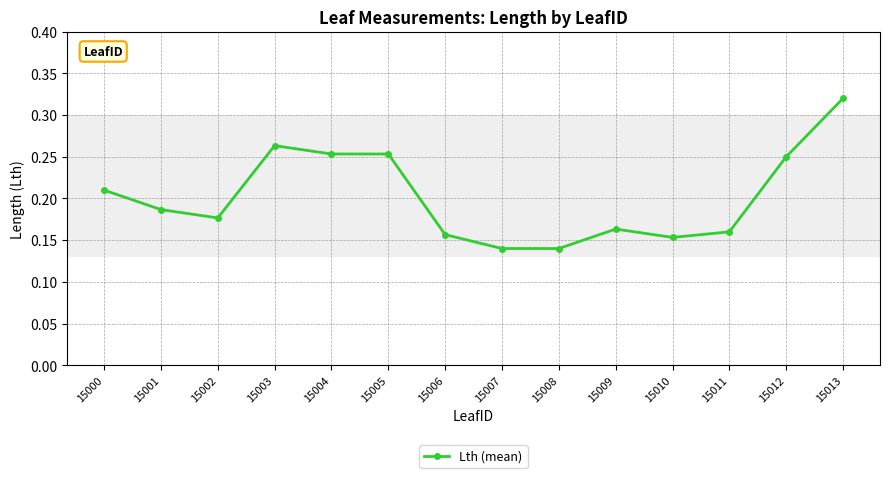

What is the sum of all values?

2.8